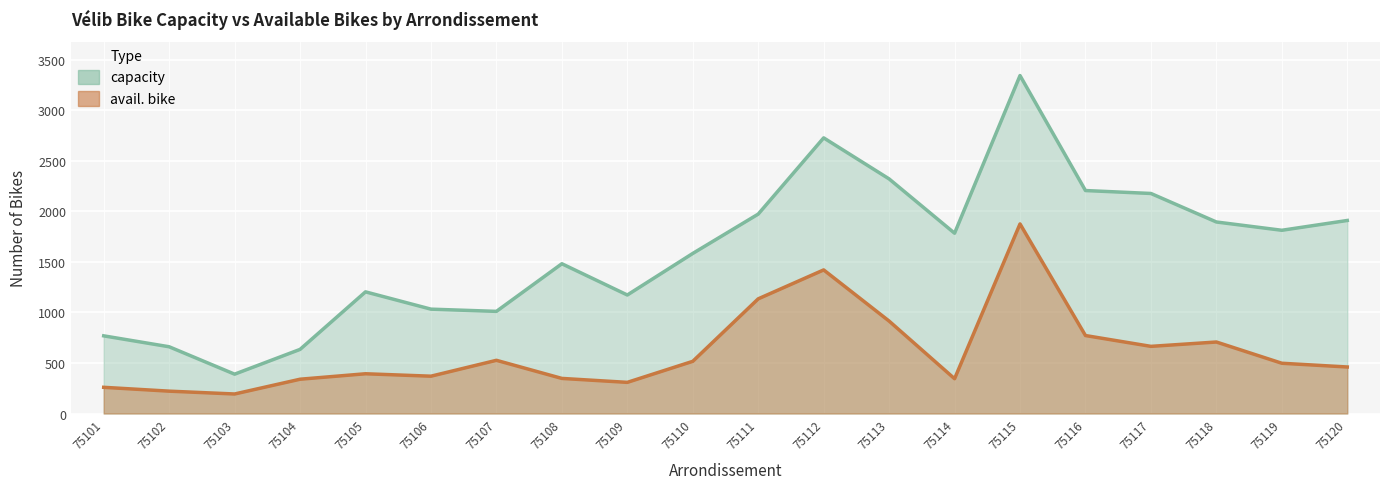

At how many categories does at least one series exceed 1814?

8